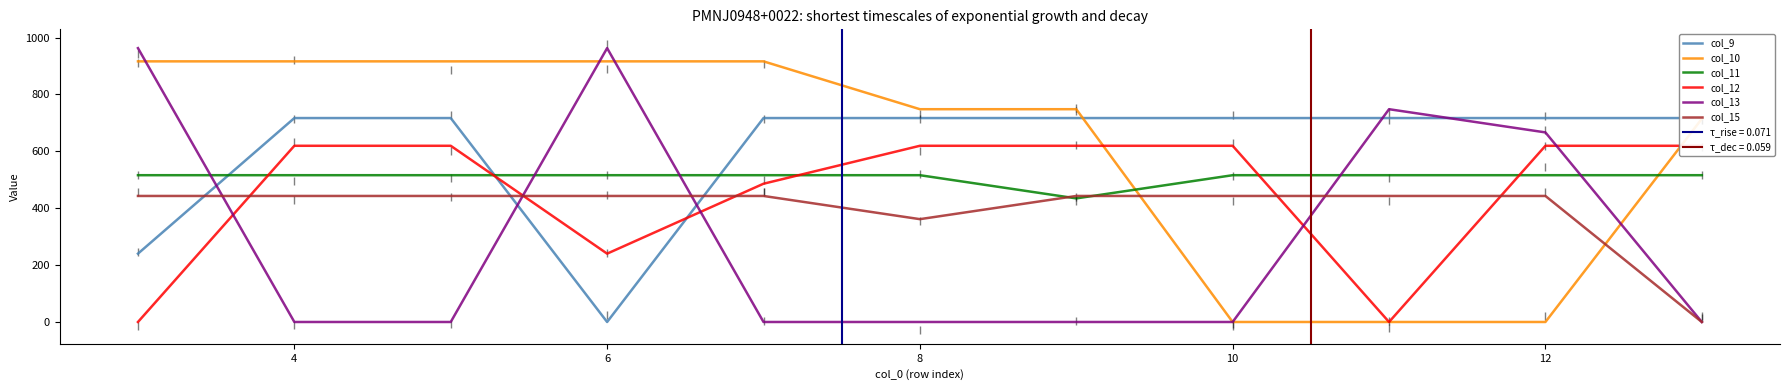

True or false: col_9 and col_13 cross at least once.

True